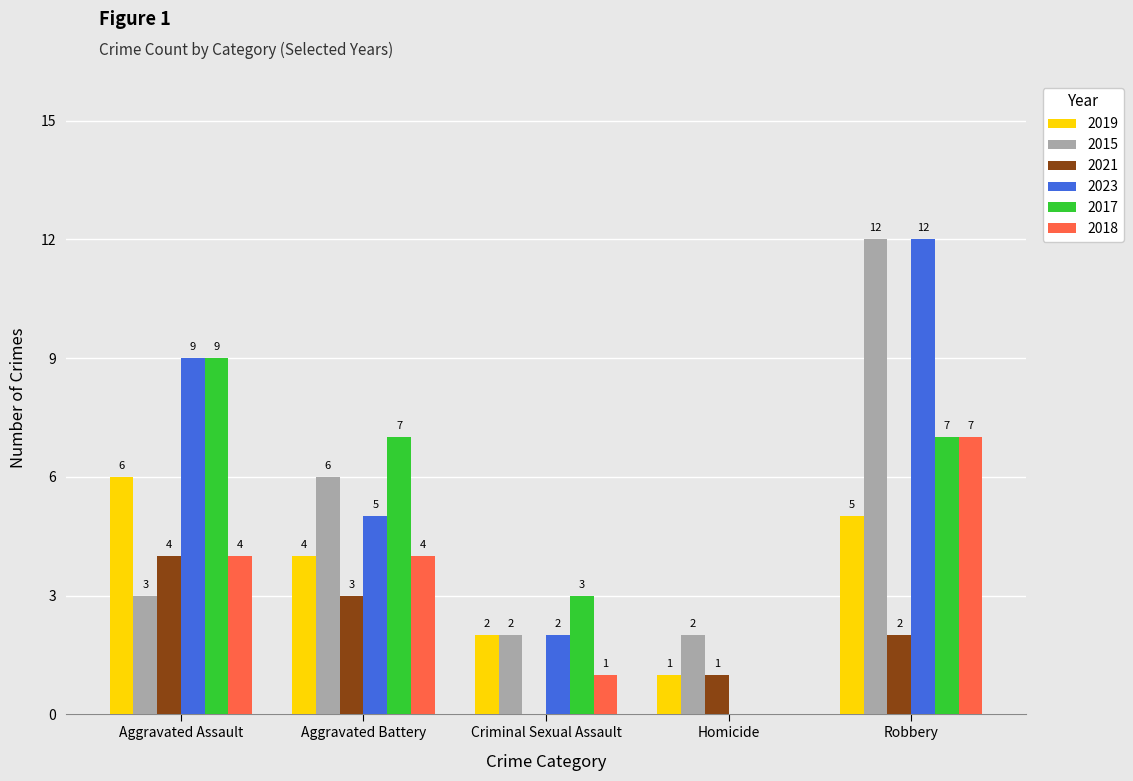

How many data points does each series have?

5